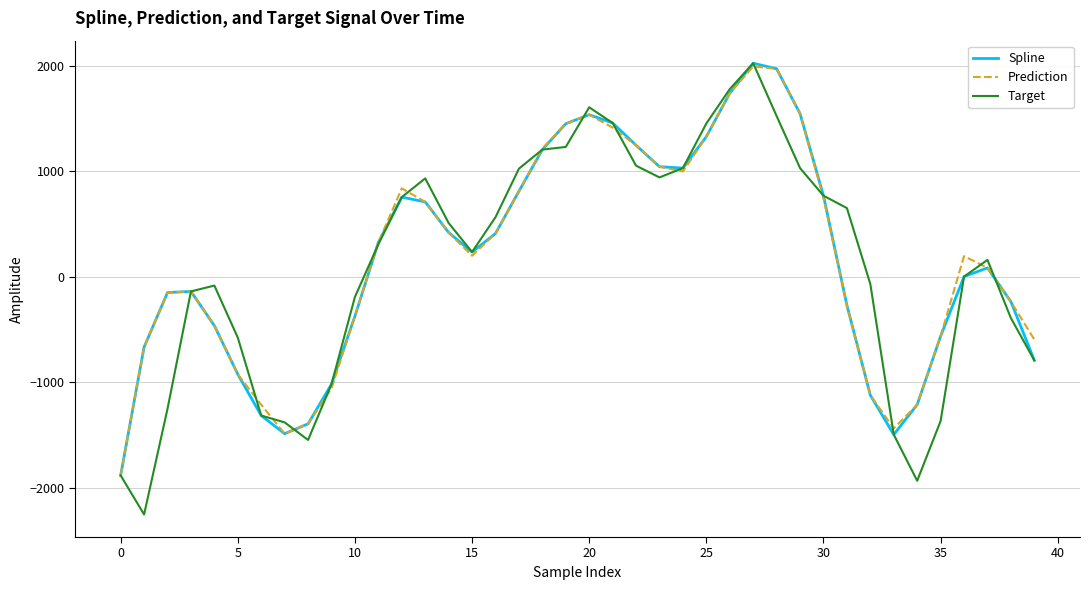

What is the highest value of the Spline series?

2024.6